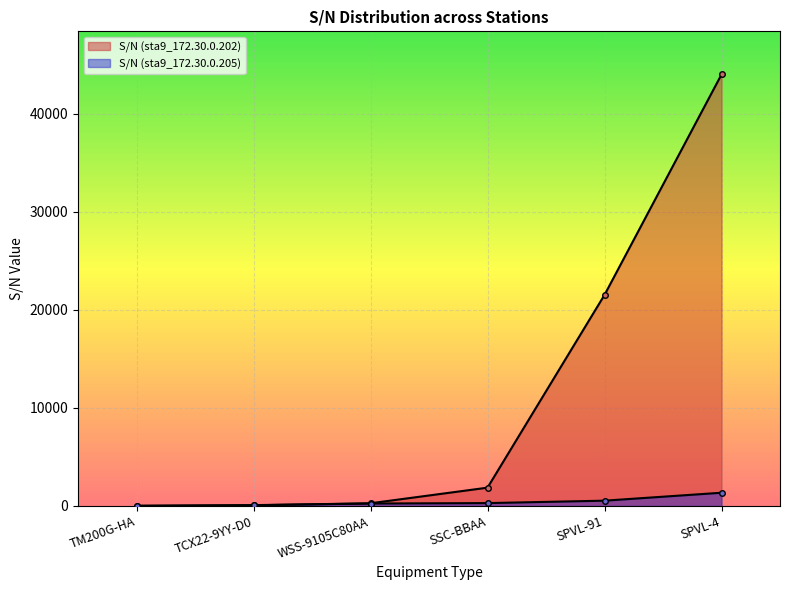

Rank the series by their average value, from lowest to highest.

S/N (sta9_172.30.0.205), S/N (sta9_172.30.0.202)